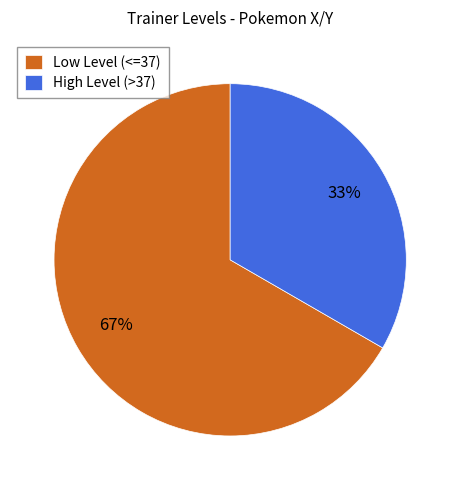

Is it true that Low Level (<=37) is 79% of the pie?

False